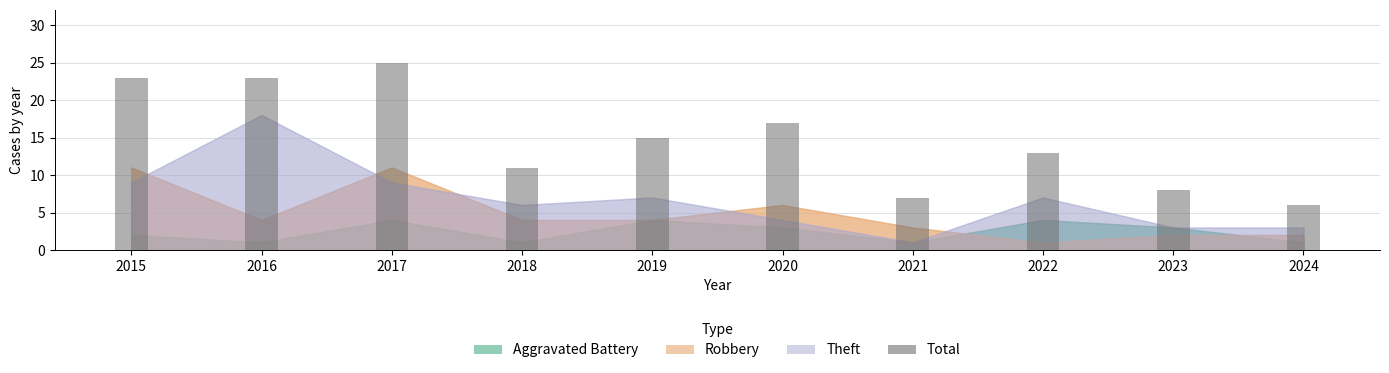

What is the smallest value displayed?

6